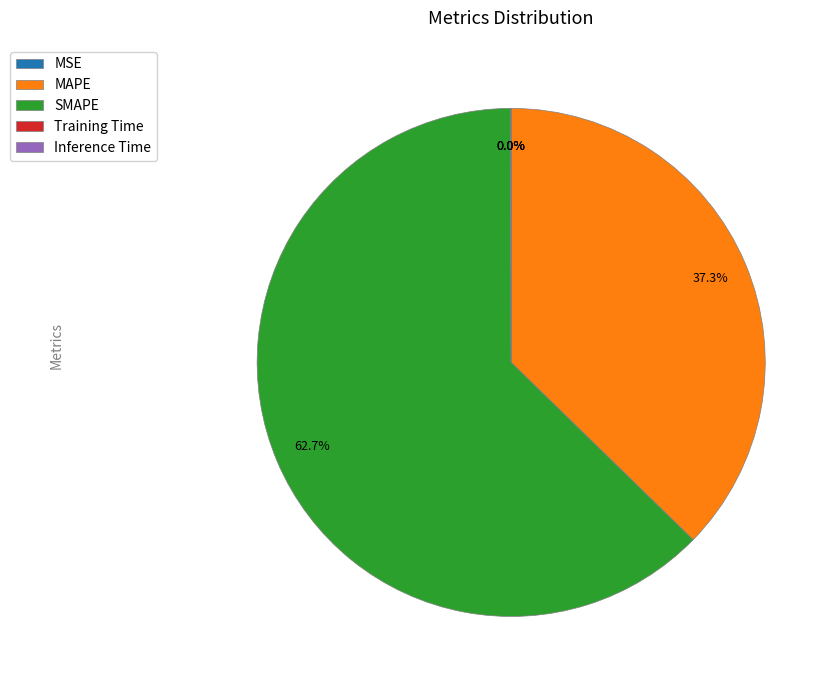

To the nearest percent, what is the difference between the largest and smallest slice percentages?

63%